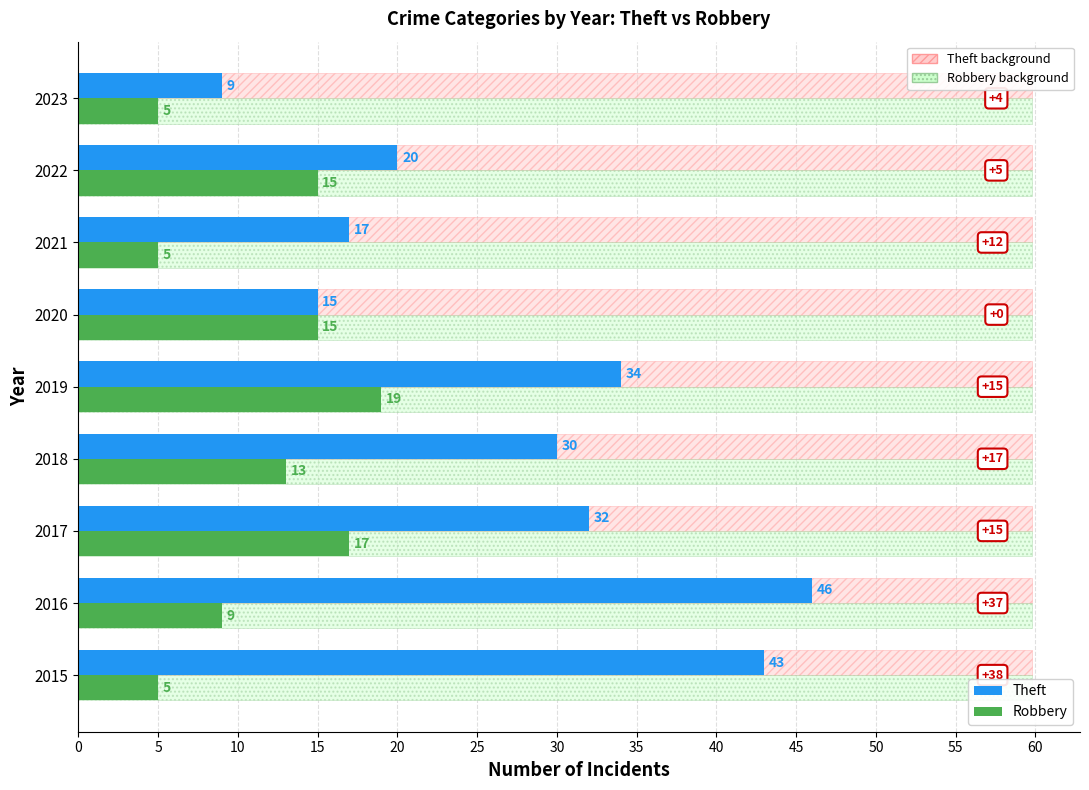

The Theft series shows 64 at 2015. True or false?

False